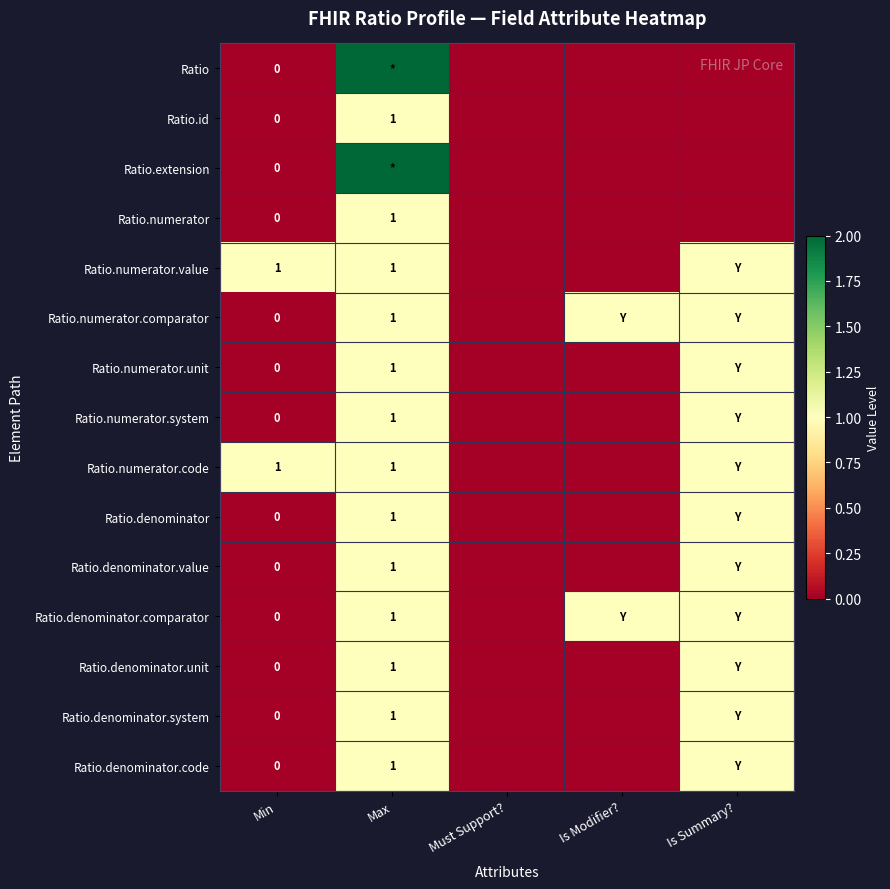

What is the difference between the highest and lowest values at Min?

1